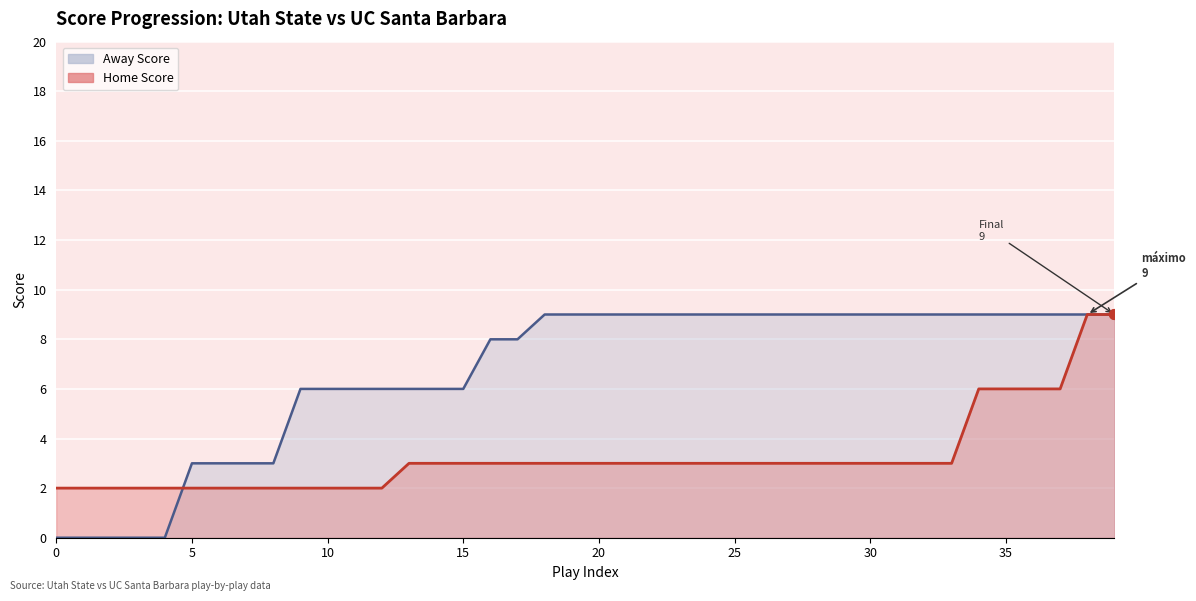

Where do Away Score and Home Score first cross each other?

4 and 5